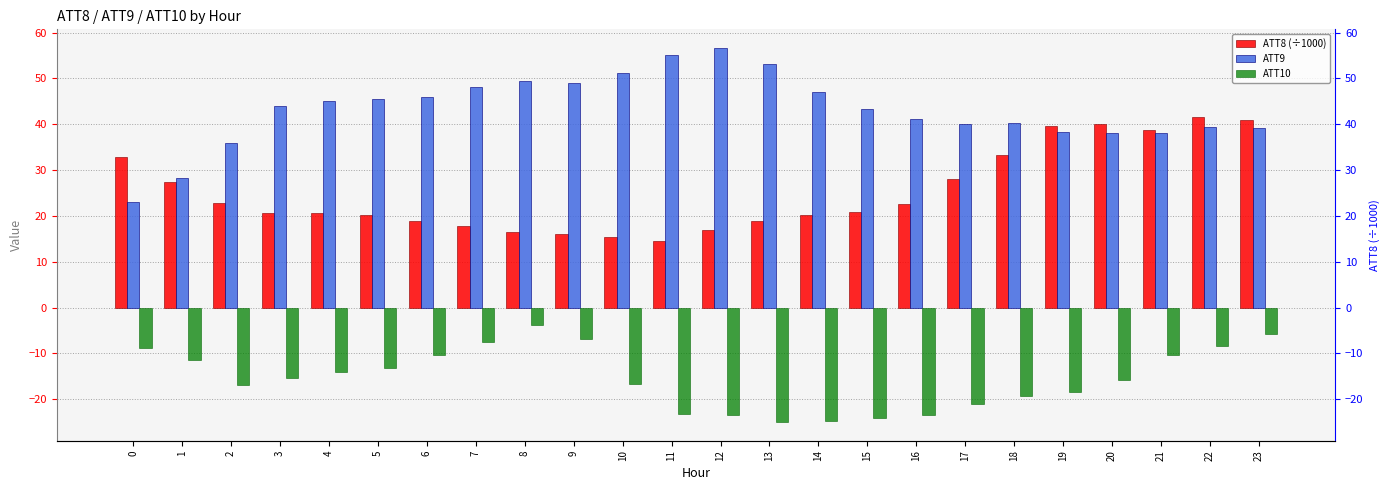

Reading right to left, list all the values displayed in this chart.

ATT8 (÷1000): 40.9	41.5	38.8	40.1	39.6	33.2	28.0	22.6	20.8	20.2	19.0	16.9	14.6	15.3	16.0	16.6	17.7	18.8	20.1	20.7	20.7	22.8	27.5	32.8
ATT9: 39.3	39.5	38.2	38.0	38.3	40.2	40.0	41.1	43.2	47.1	53.2	56.6	55.1	51.2	48.9	49.4	48.1	46.0	45.5	45.1	44.1	35.9	28.4	23.1
ATT10: -5.7	-8.3	-10.3	-15.7	-18.3	-19.4	-21.1	-23.3	-24.1	-24.7	-25.0	-23.5	-23.3	-16.6	-6.9	-3.8	-7.6	-10.3	-13.2	-14.0	-15.4	-16.9	-11.4	-8.8